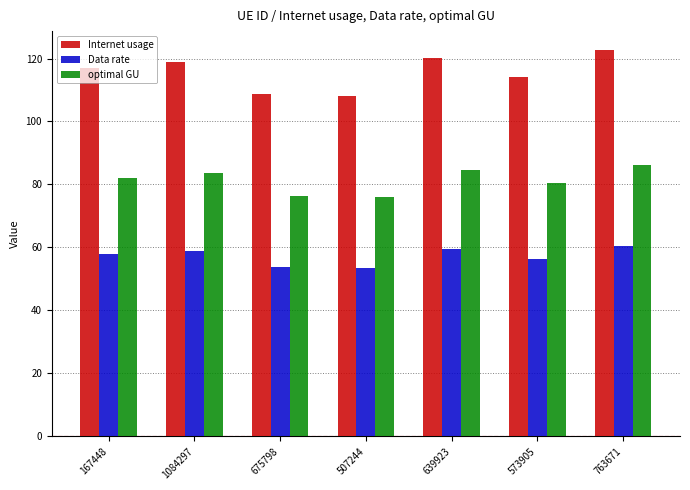

What is the greatest value displayed?

122.6